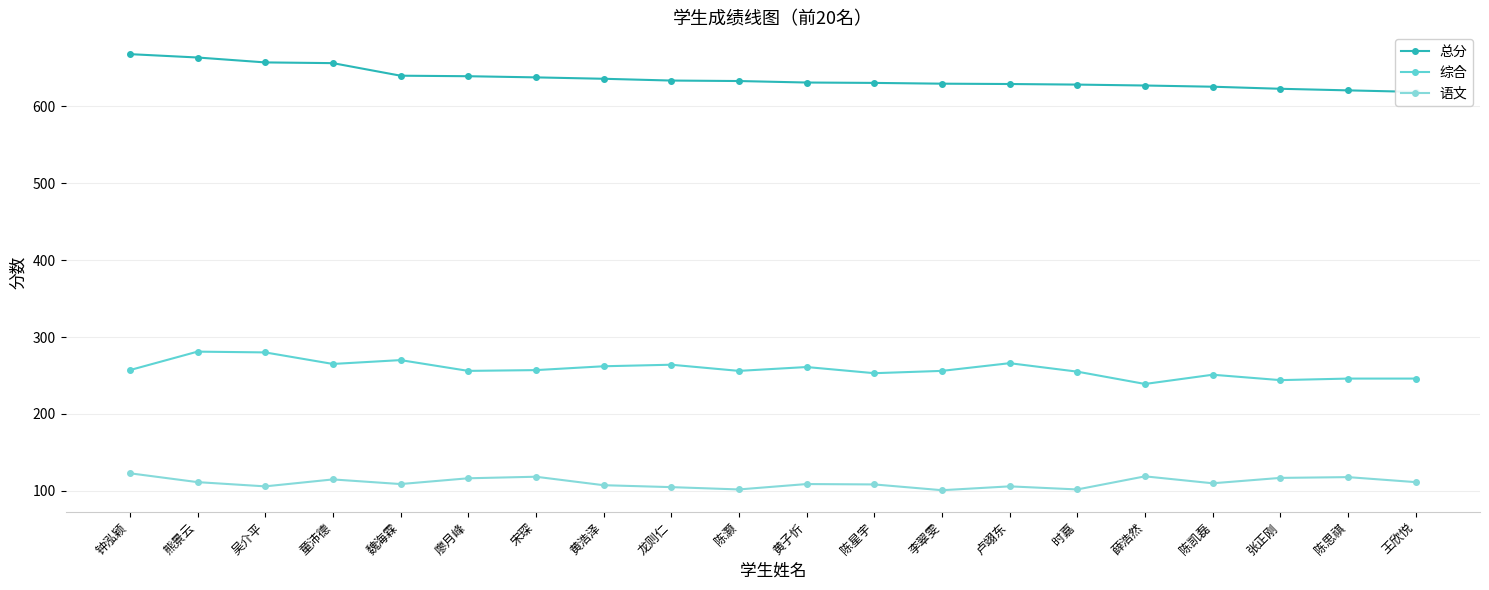

How many categories are shown in the chart?

20